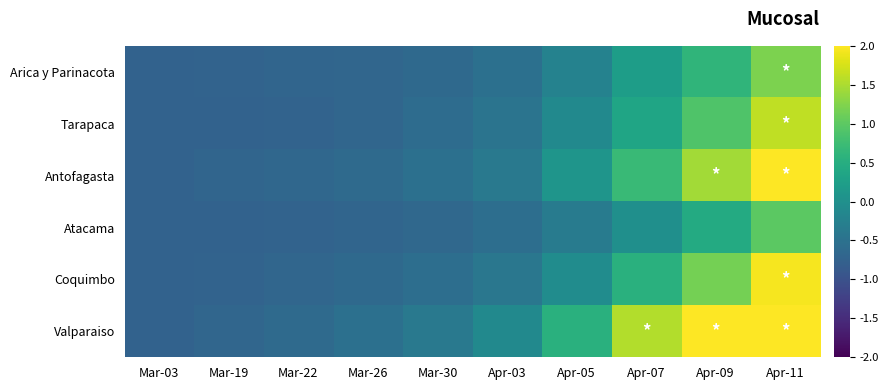

At how many categories does at least one series exceed 1?

3